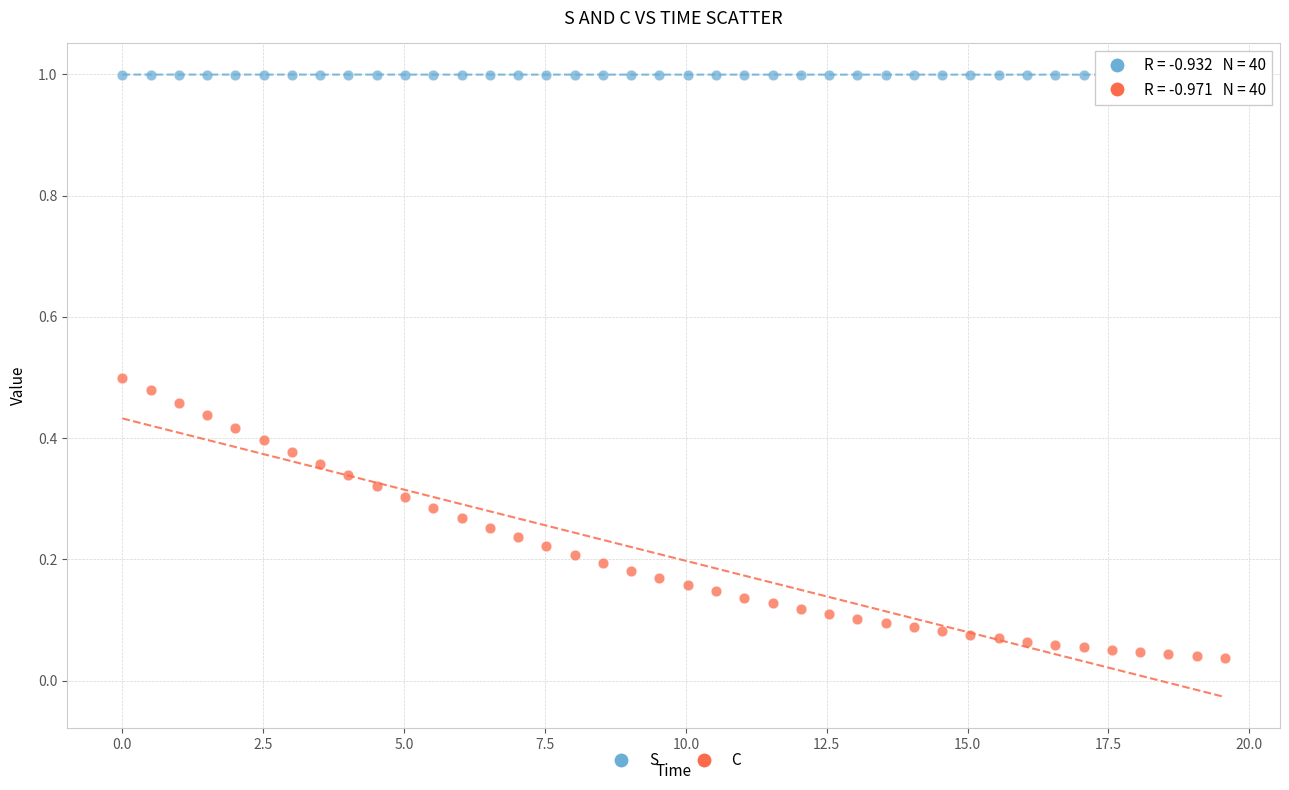

Which series contains the highest Y value?

S